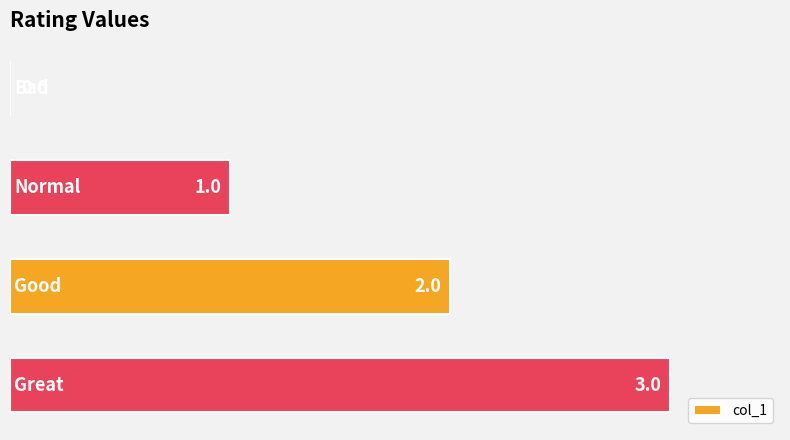

What is the greatest value displayed?

3